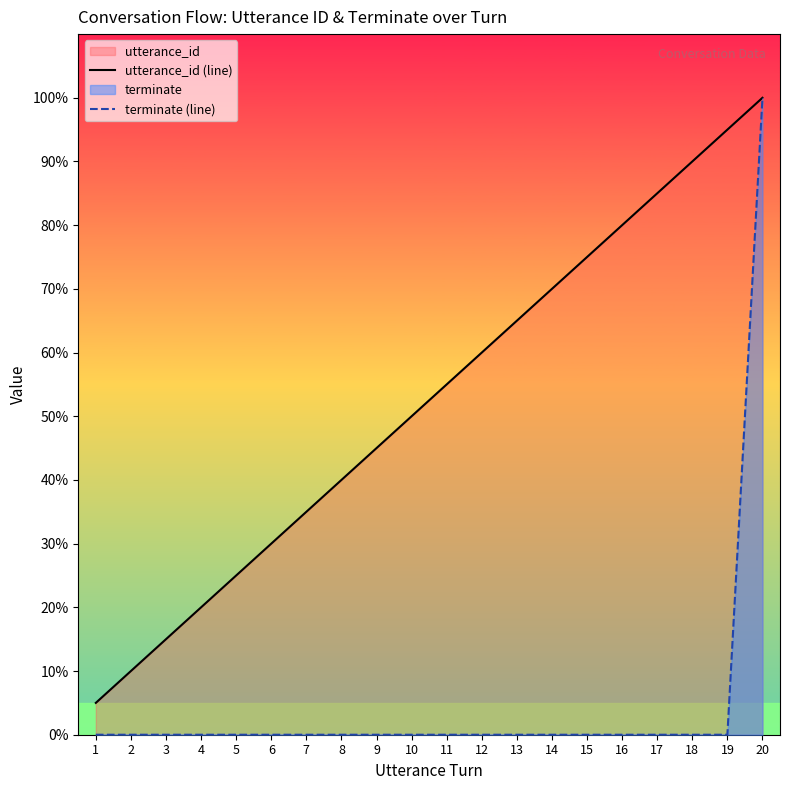

What is the spread (max minus min) of values at 1?

5.0